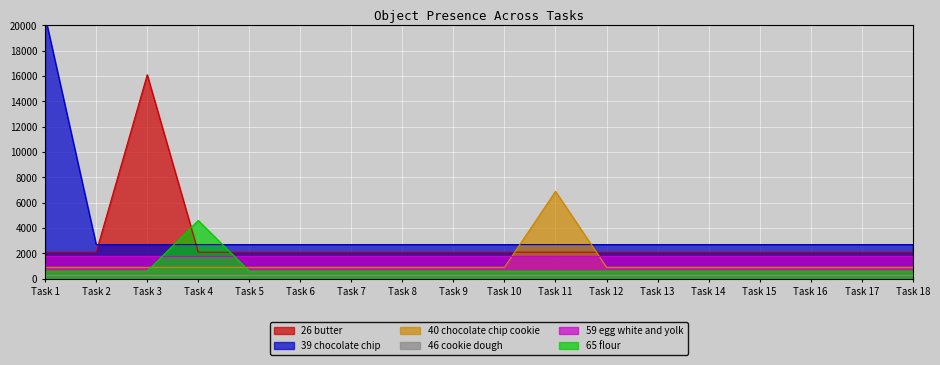

The value of 40 chocolate chip cookie at Task 11 is 11836. True or false?

False